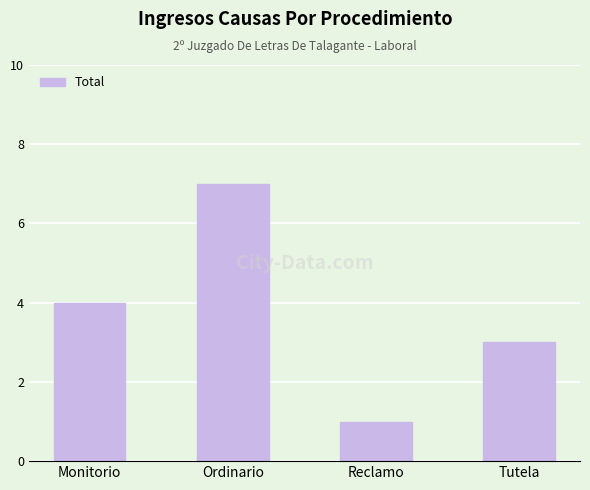

Which has a higher value, Ordinario or Monitorio?

Ordinario